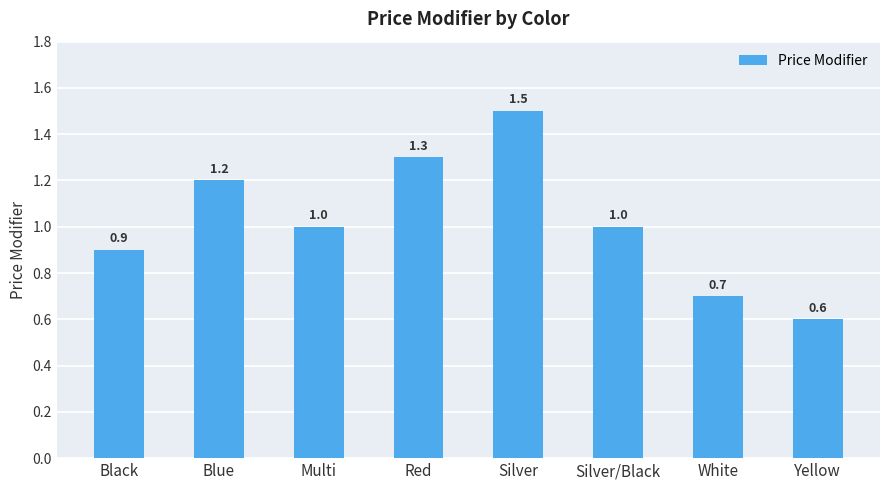

Count the number of categories in the chart.

8